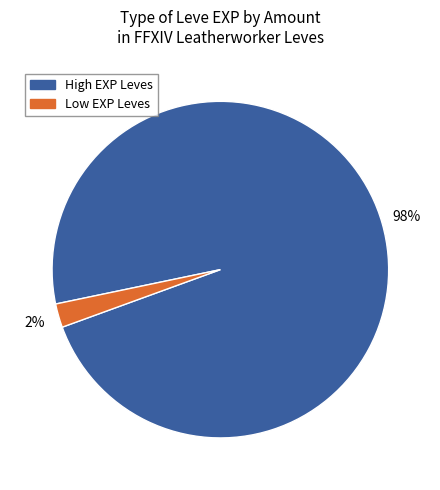

Does any single category account for the majority?

Yes